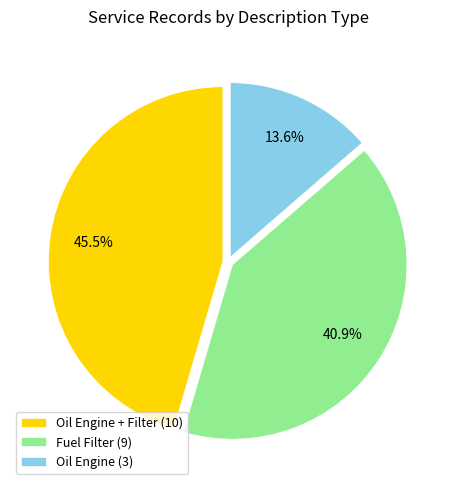

Combined, do Oil Engine (3) and Fuel Filter (9) account for over 50%?

Yes